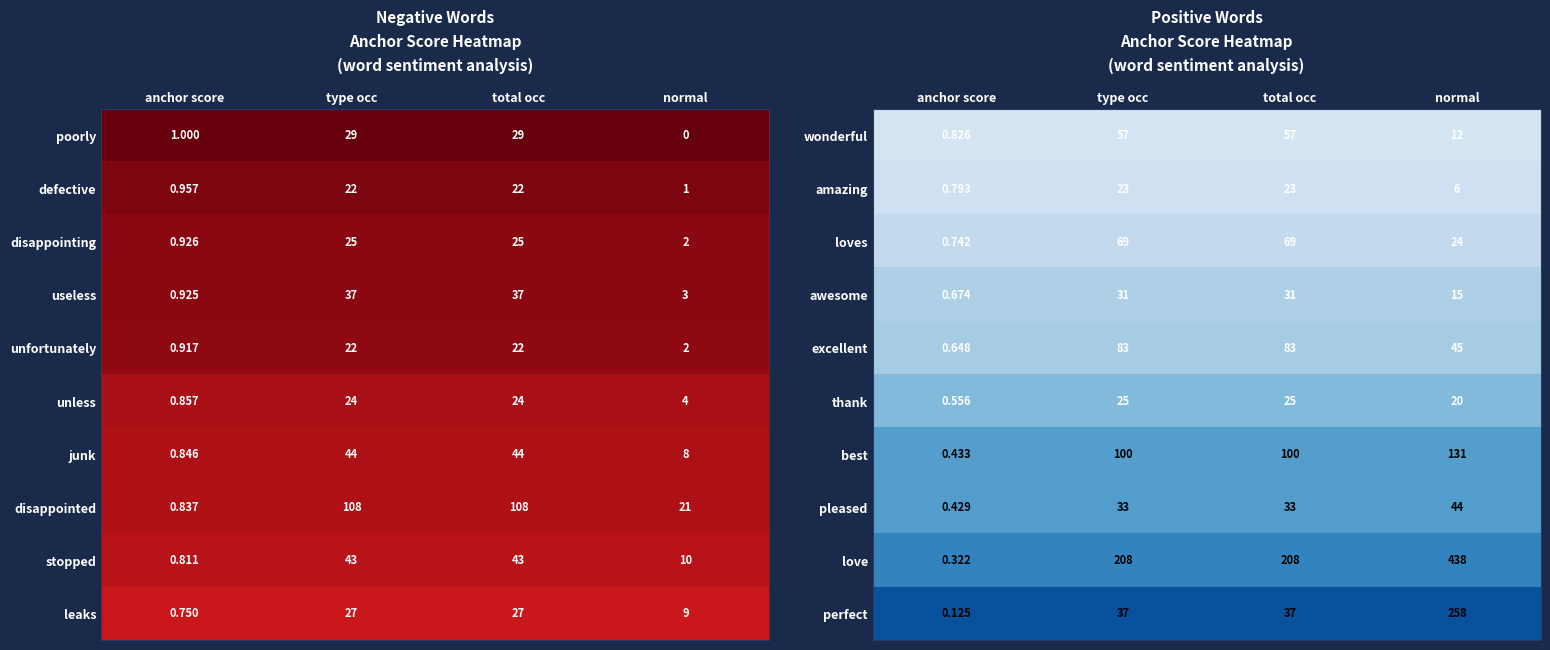

Is the value of amazing at normal greater than the value of awesome at normal?

No